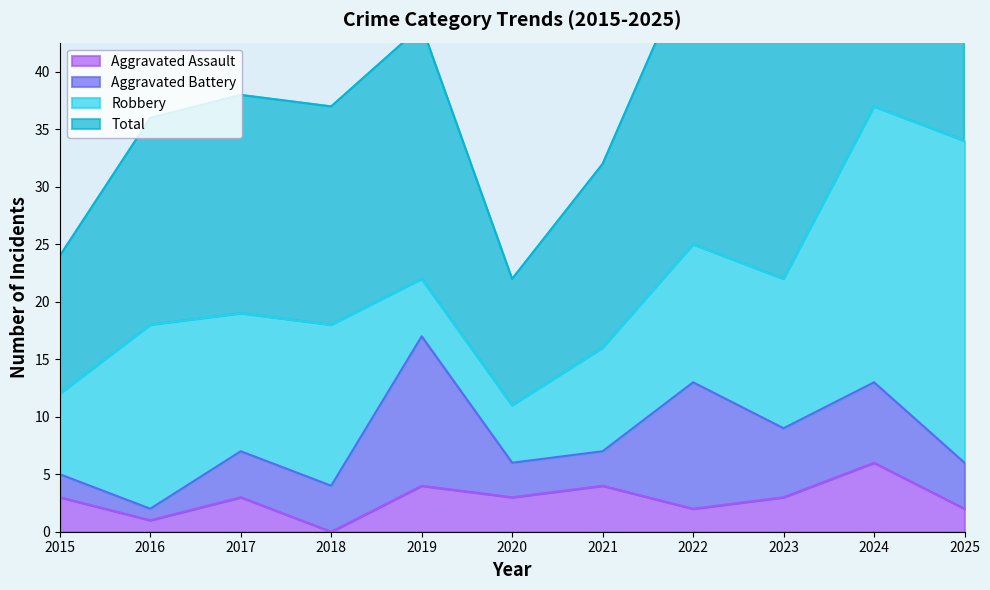

Which category has the lowest value in the Aggravated Assault series?

2018